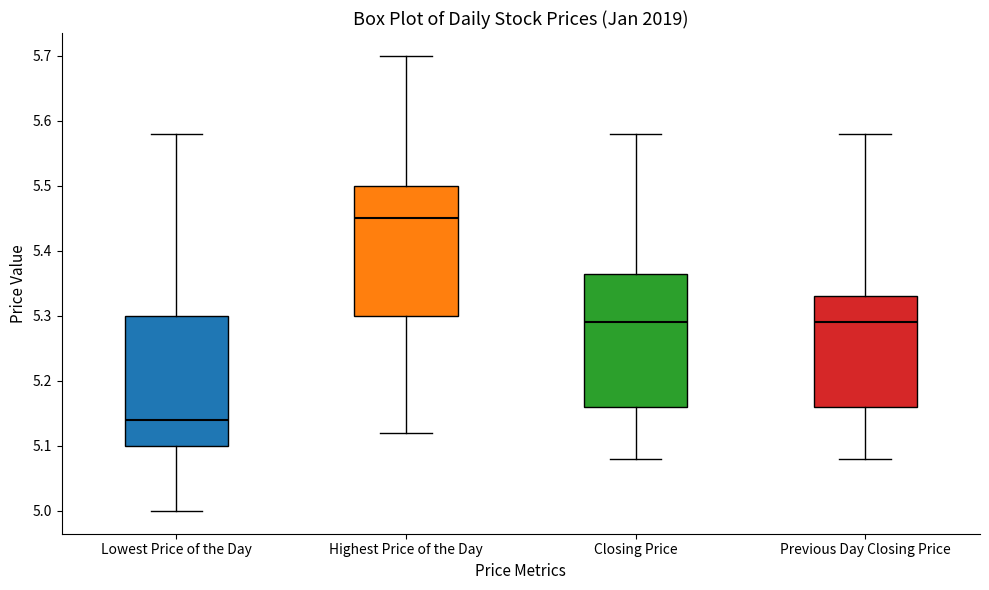

Reading left to right, transcribe this box plot: for each box, give where its median line is, the range the box spans, and where its two whiskers end, as read against the y-axis. The values are not printed on the chart, so give them approximately, as read against the axis.

Lowest Price of the Day: median 5.14, box 5.10 to 5.30, whiskers 5.00 to 5.58
Highest Price of the Day: median 5.45, box 5.30 to 5.50, whiskers 5.12 to 5.70
Closing Price: median 5.29, box 5.16 to 5.37, whiskers 5.08 to 5.58
Previous Day Closing Price: median 5.29, box 5.16 to 5.33, whiskers 5.08 to 5.58